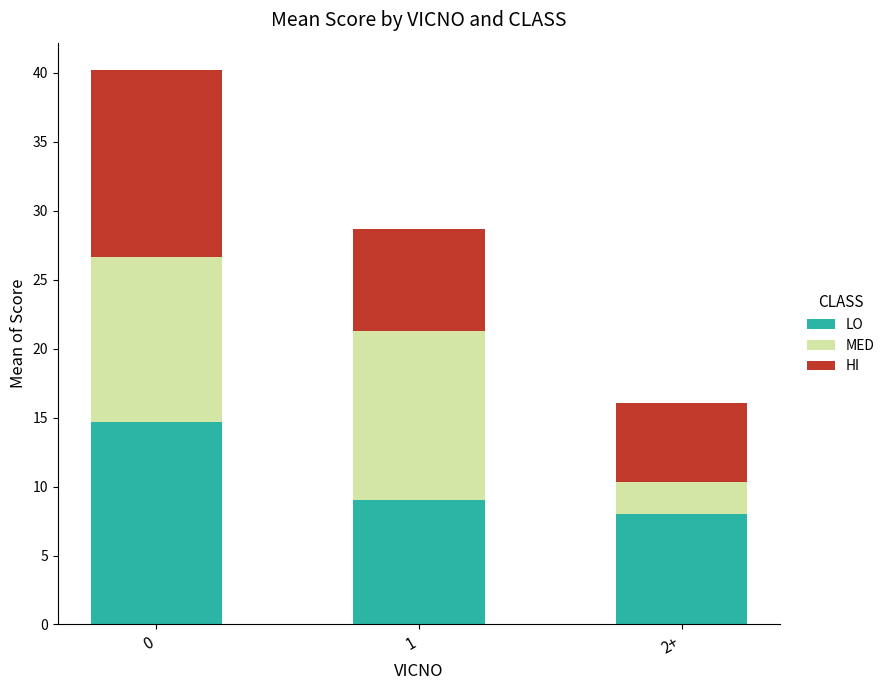

Reading right to left, what are the values for LO?

8.0	9.0	14.7